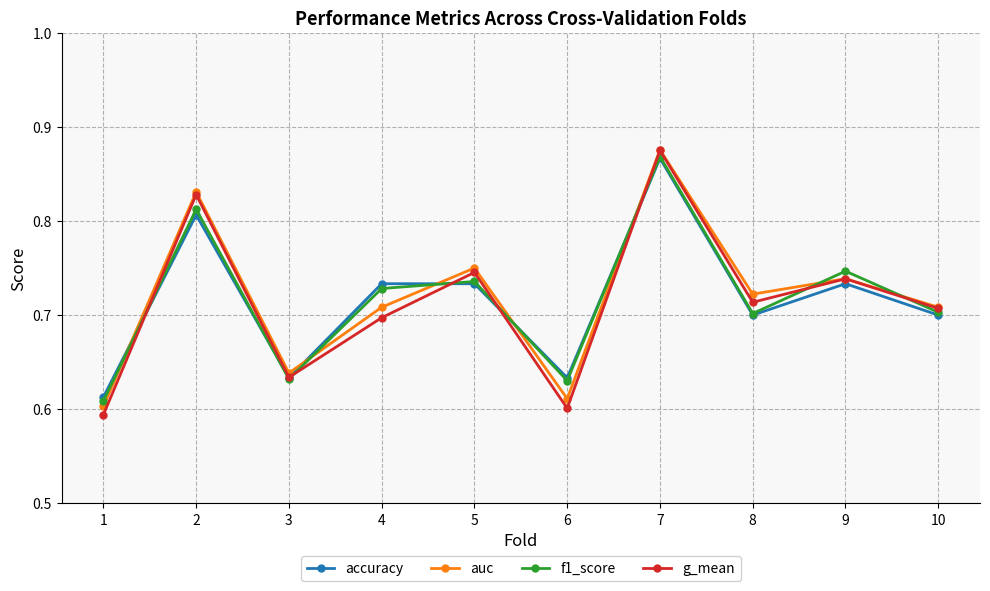

What is the total value across all series at 4?

2.9